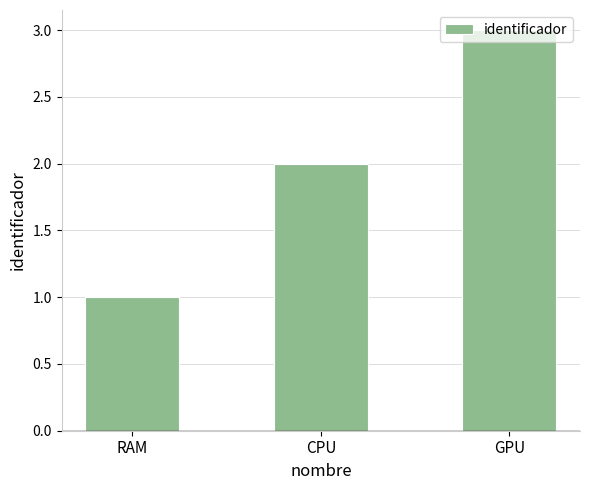

Is it true that the value at CPU is 4?

False